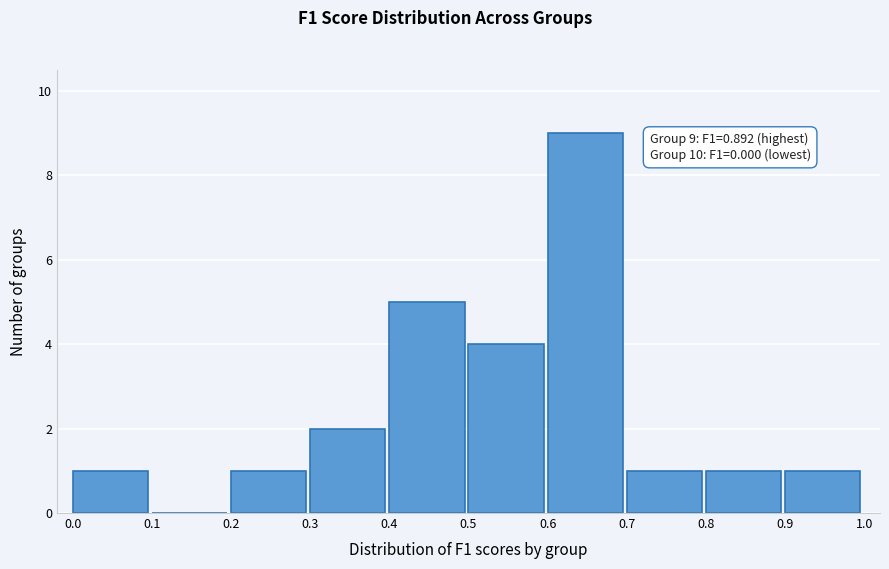

Which range on the x-axis has the tallest bar?

0.6 to 0.7